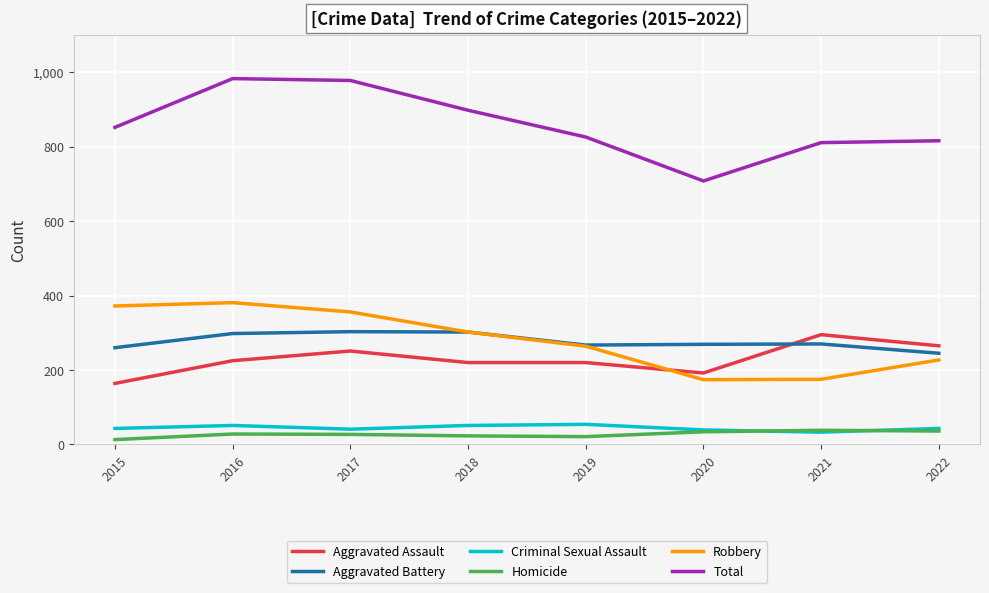

Is this an area chart (filled region under the line)?

No